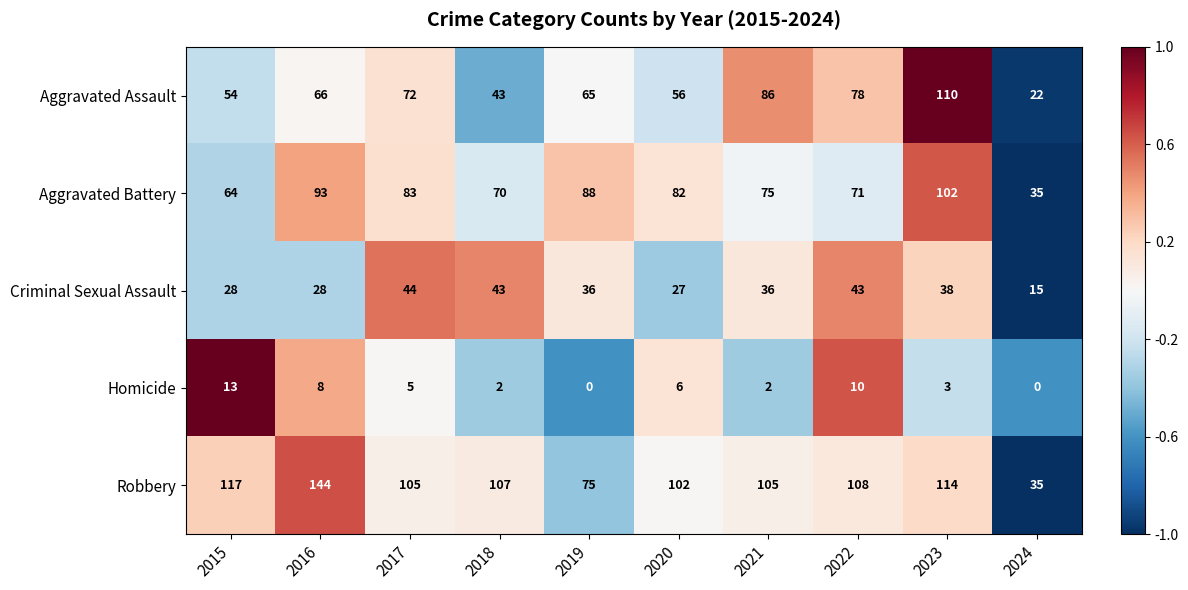

Where does the Criminal Sexual Assault series first go above 36?

2017